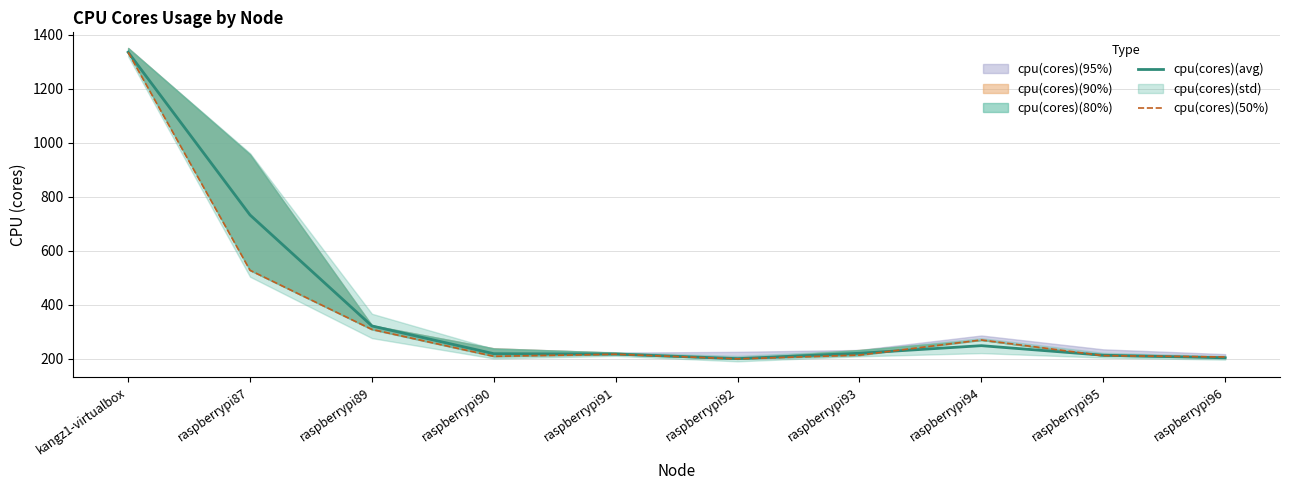

What is the sum of the cpu(cores)(avg) values at raspberrypi87 and kangz1-virtualbox?

2068.3